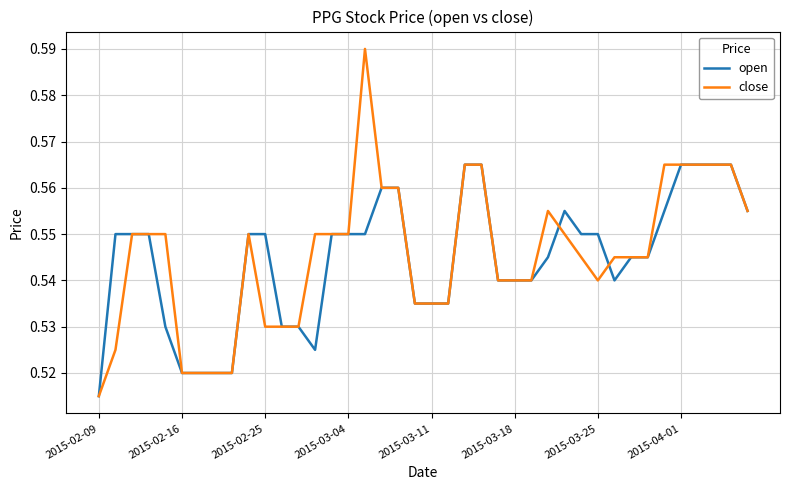

What is the difference between the maximum and minimum values in the close series?

0.1